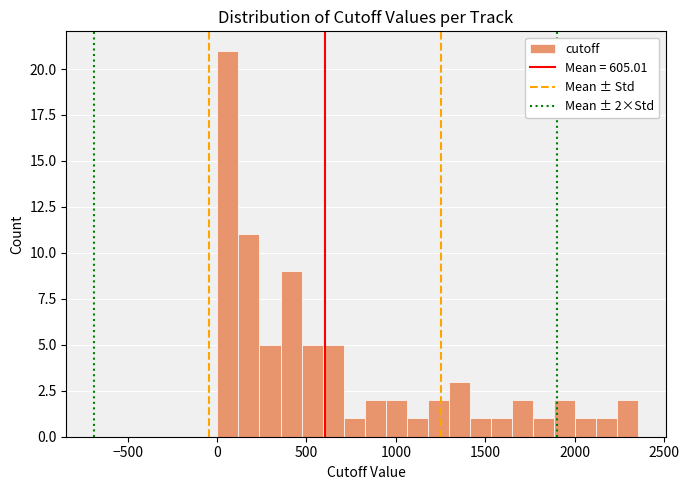

Read against the x-axis, roughly where is the centre of the tallest bar?

50